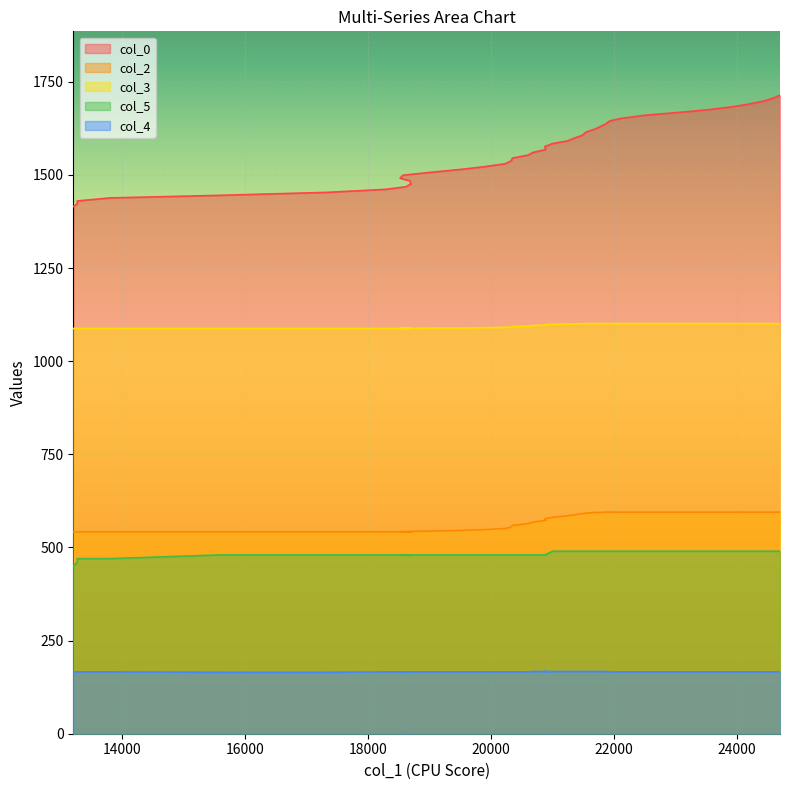

What is the approximate value of col_4 at 20873?

167.0